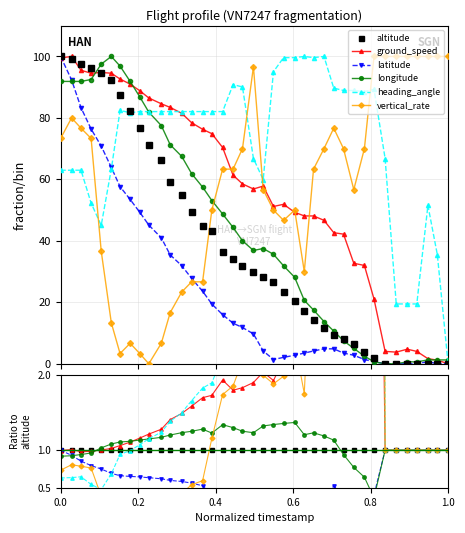

Which series has the largest range (max minus min)?

vertical_rate